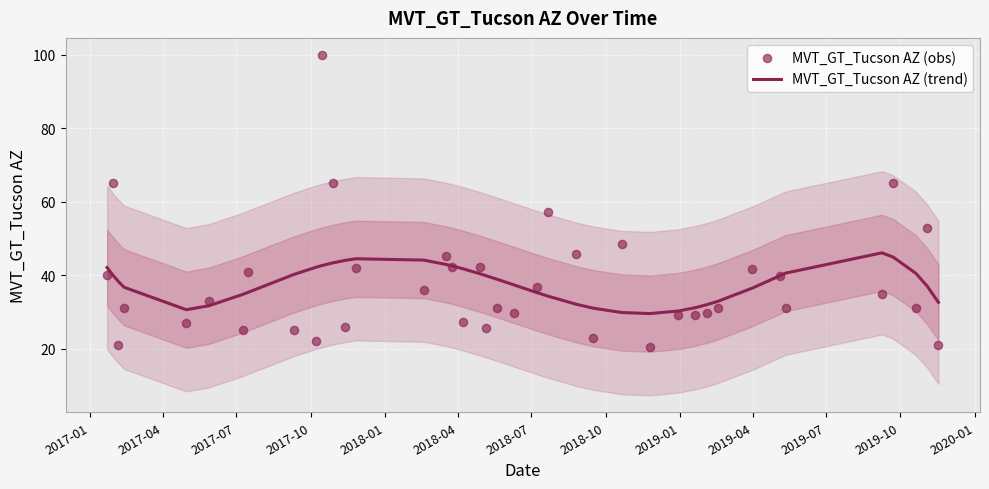

Which series reaches the maximum Y coordinate?

MVT_GT_Tucson AZ (obs)